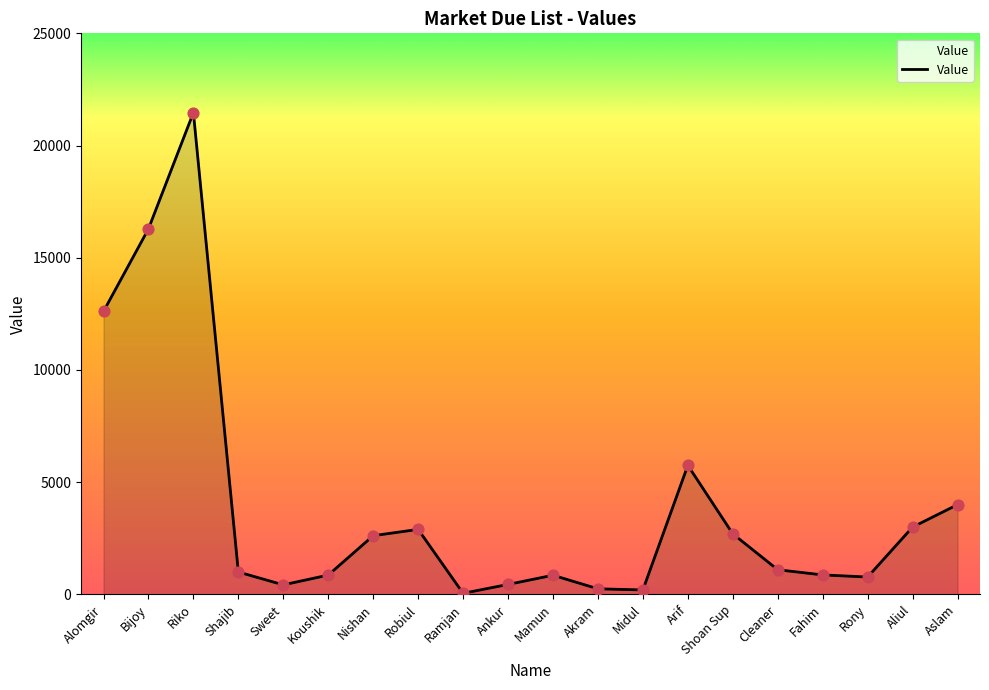

Which has a higher value, Arif or Ramjan?

Arif